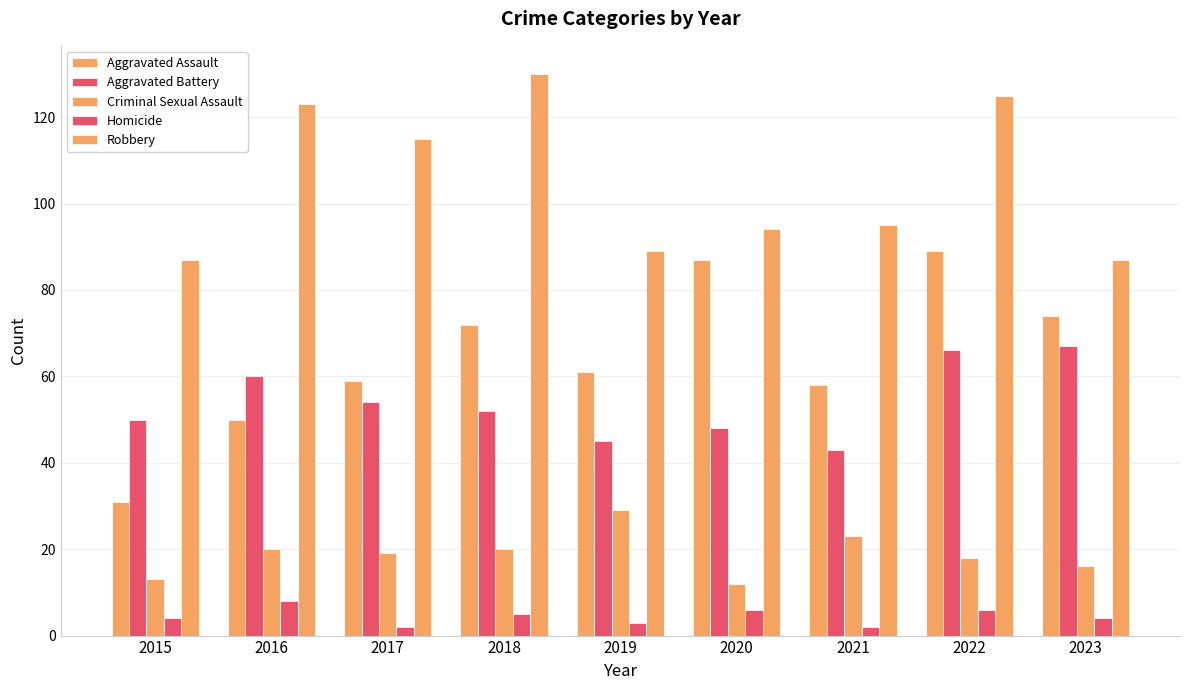

What is the difference between the maximum and second lowest values in the Robbery series?

43